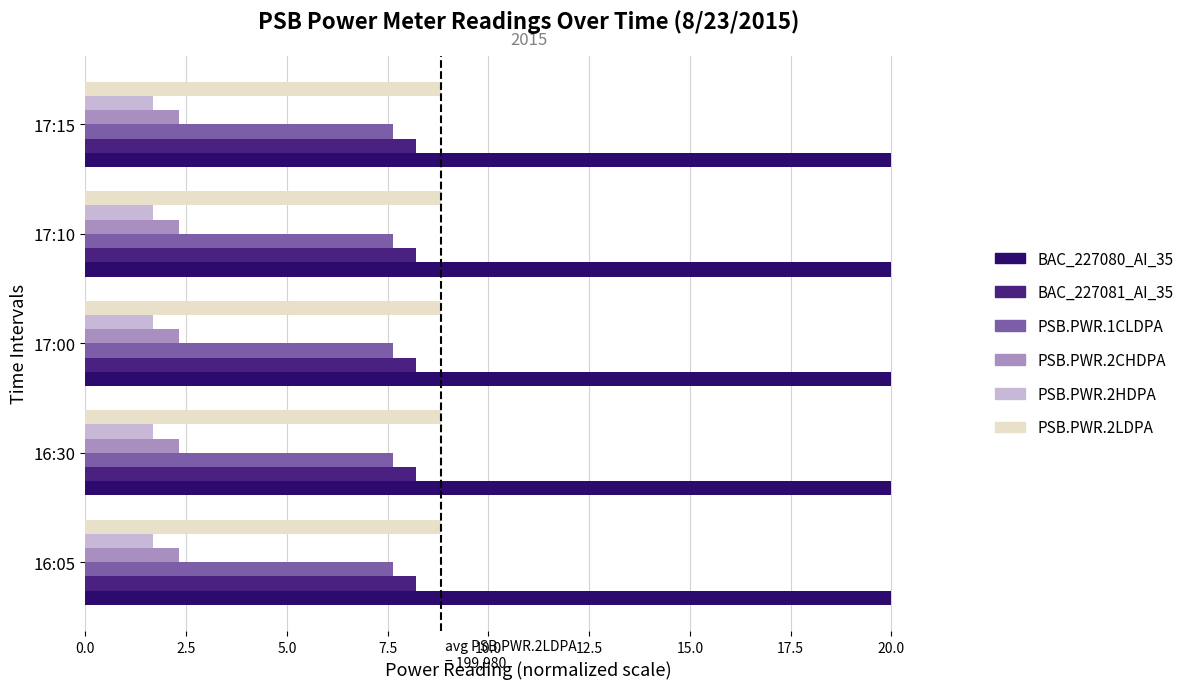

How many PSB.PWR.2CHDPA values are between 2 and 3?

5